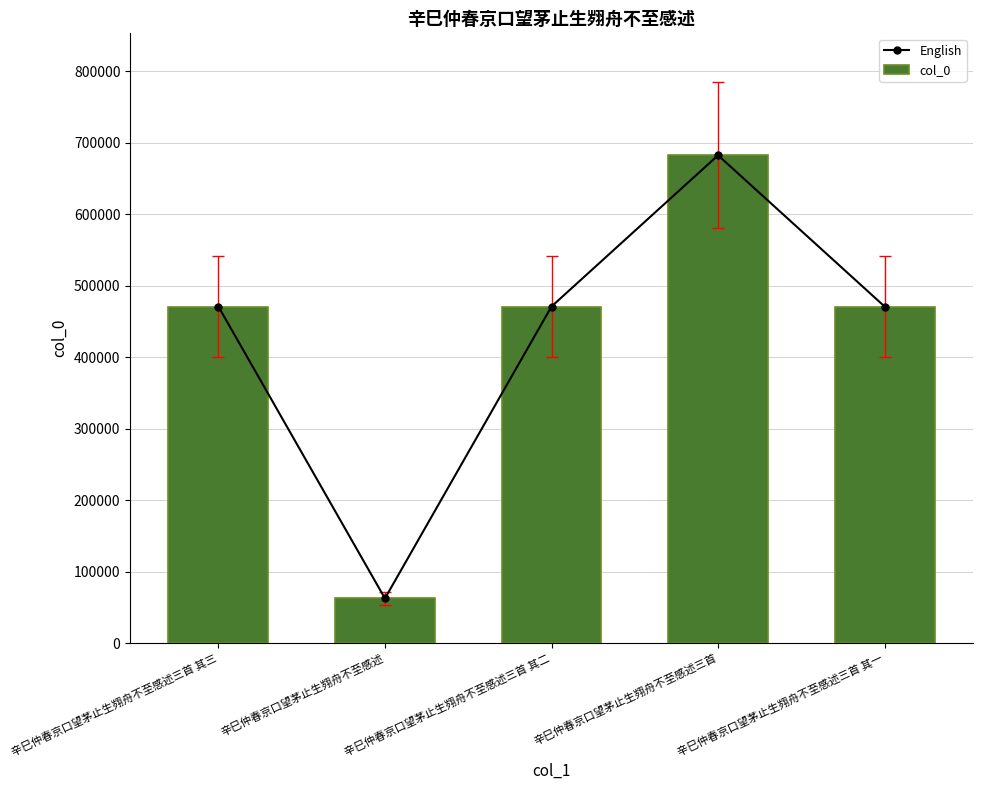

How many groups of bars are there?

5